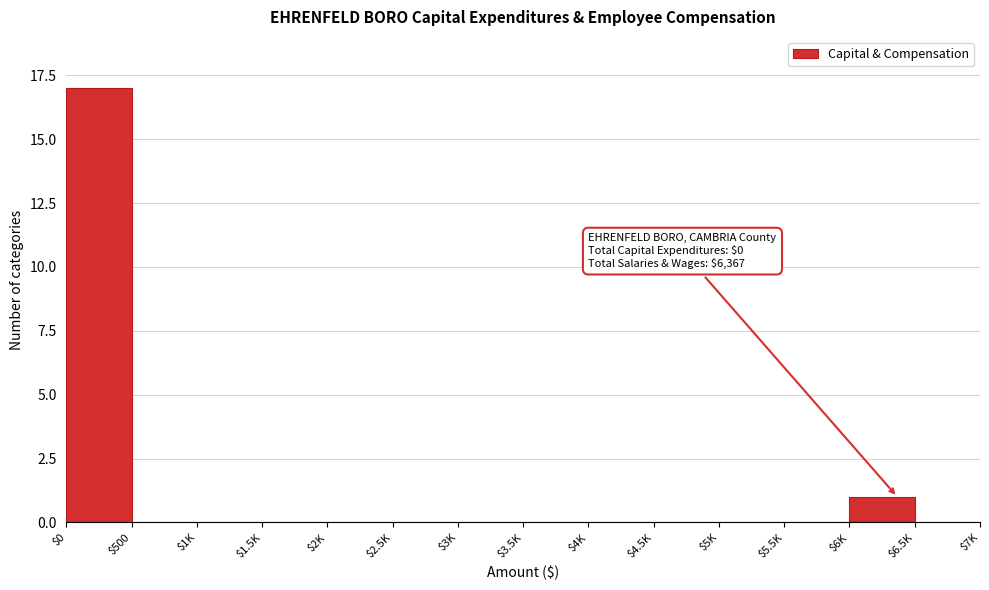

The chart shows a value of 8 at $3K. True or false?

False